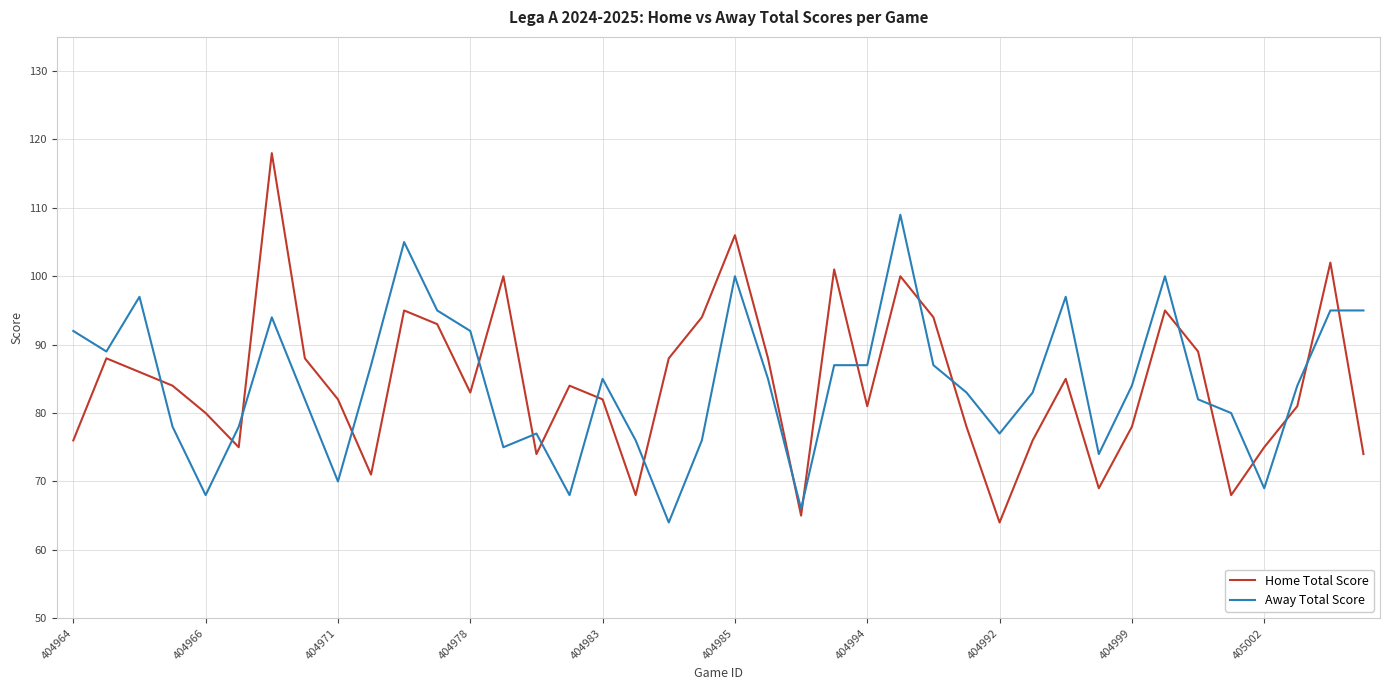

After their last crossing, which series has the higher values: Away Total Score or Home Total Score?

Away Total Score